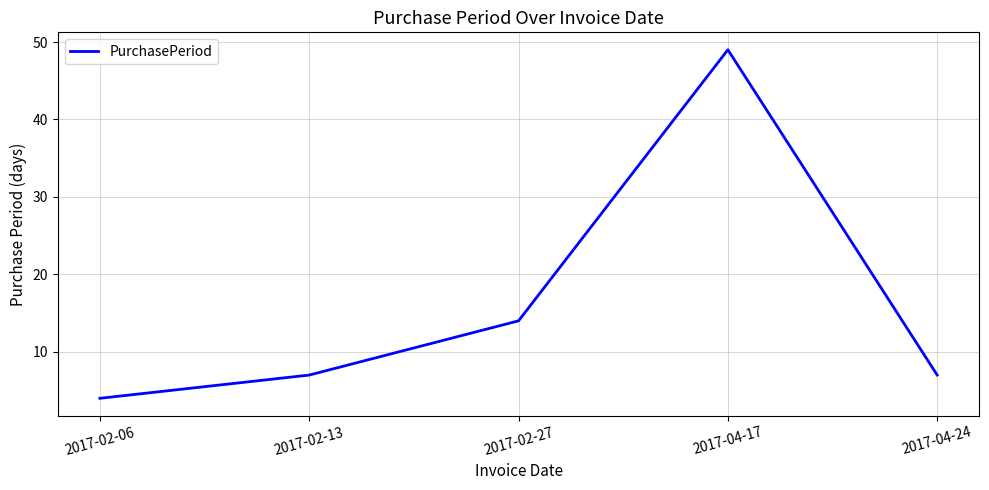

What is the greatest value displayed?

49